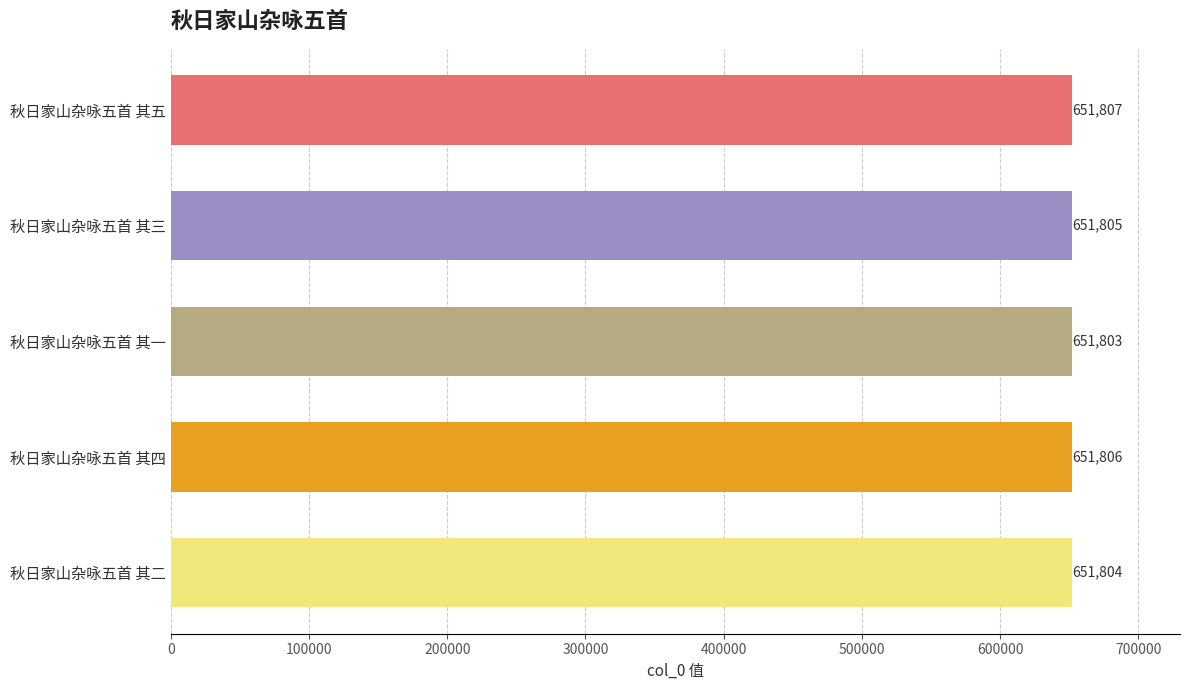

What is the sum of all values?

3259025